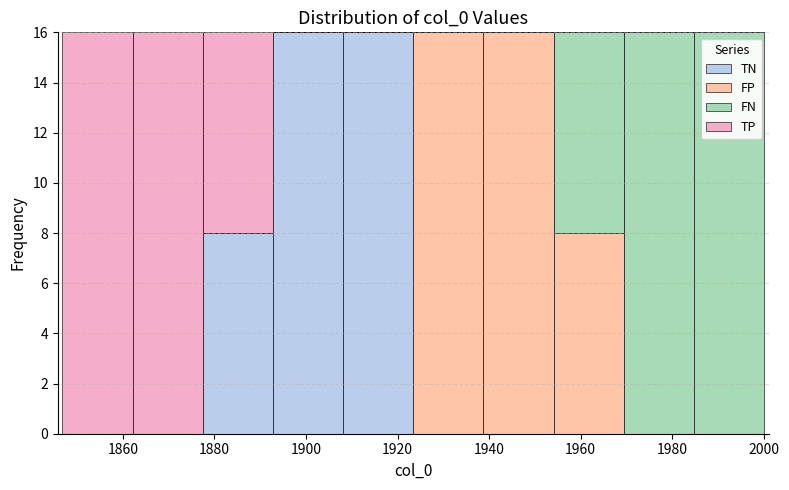

Reading left to right, transcribe this chart: for each stacked bar, give the range it covers on the x-axis and its total height. Neither the bar edges nor the heights are printed on the chart, so give them approximately, as read against the axes.

1846 to 1862: 16
1862 to 1878: 16
1878 to 1892: 16
1892 to 1908: 16
1908 to 1924: 16
1924 to 1938: 16
1938 to 1954: 16
1954 to 1970: 16
1970 to 1984: 16
1984 to 2000: 16